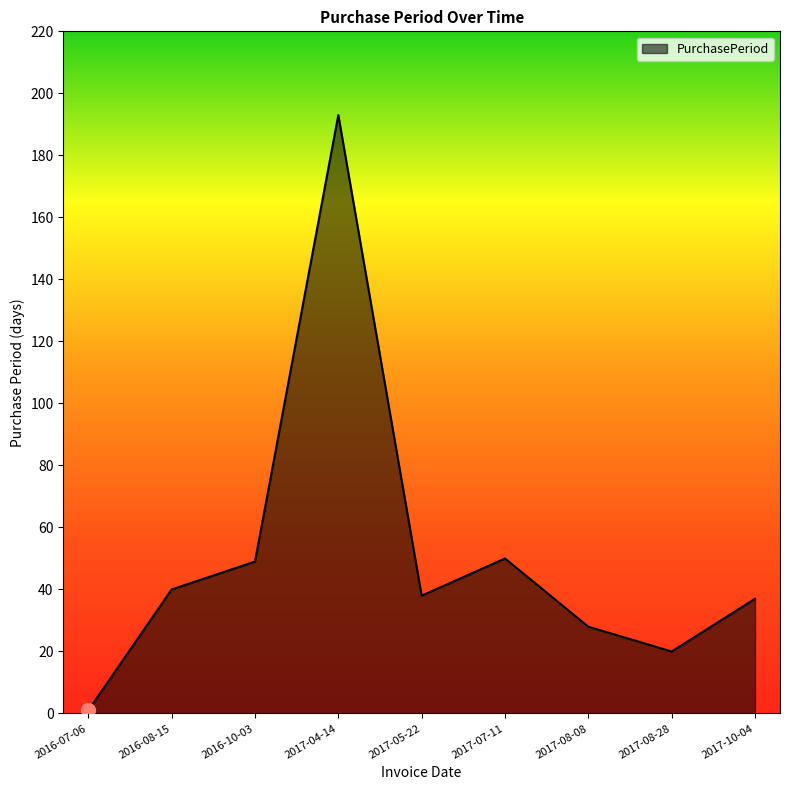

Which category has the highest value across all series?

2017-04-14